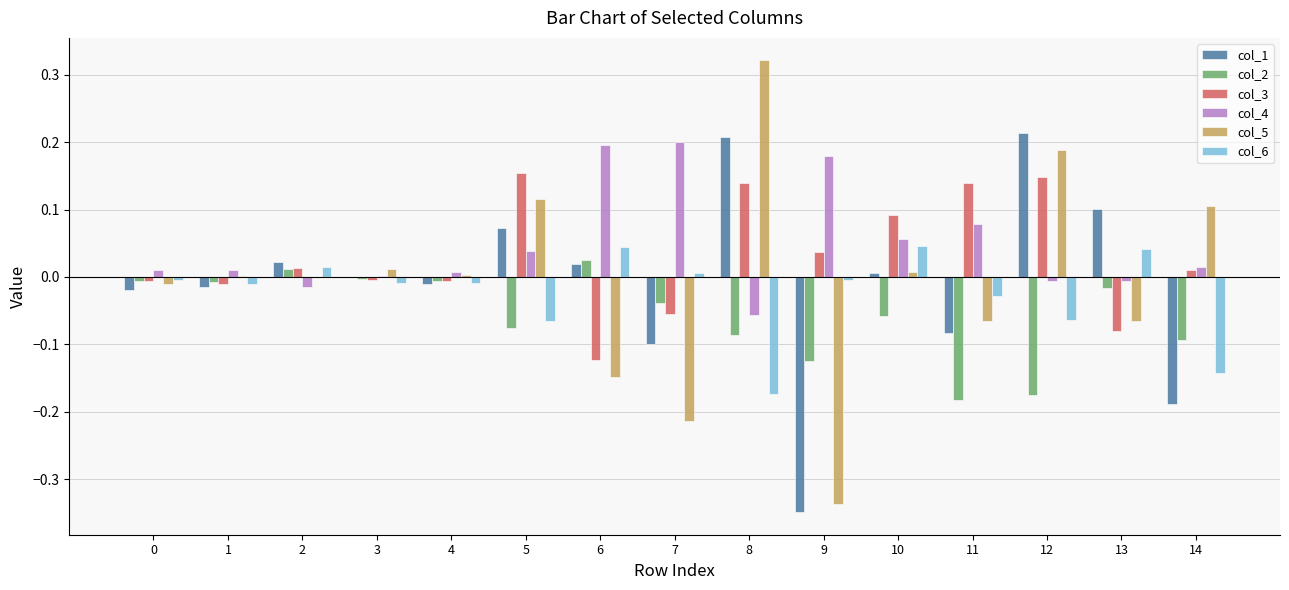

At which category does the chart reach its peak across all series?

8